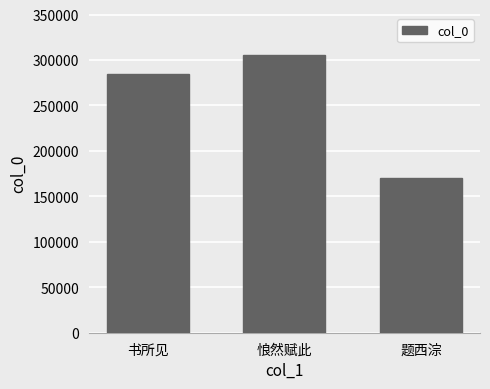

What is the change in value from 悢然赋此 to 题西淙?

-135451